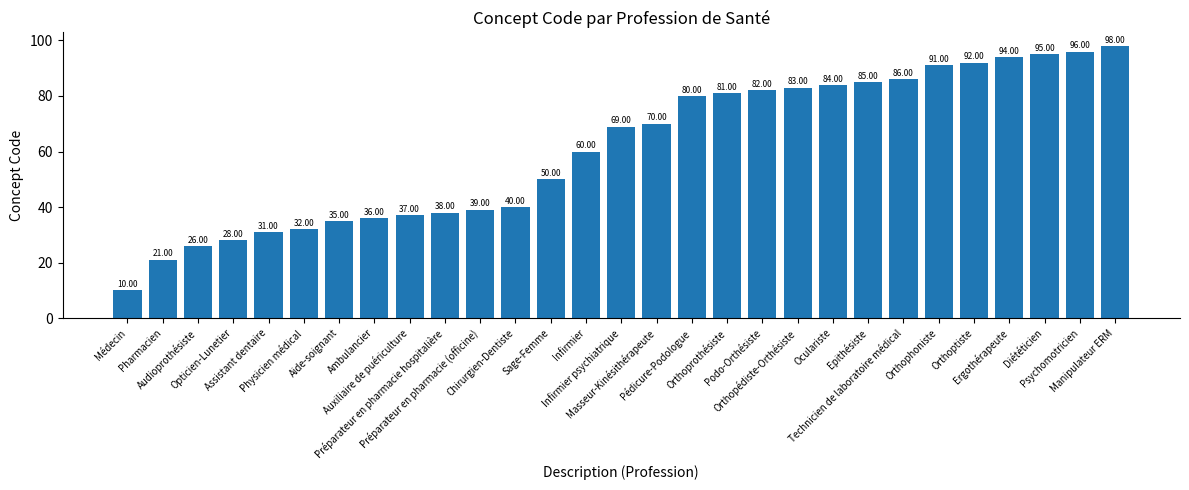

Reading right to left, list all the values displayed in this chart.

98	96	95	94	92	91	86	85	84	83	82	81	80	70	69	60	50	40	39	38	37	36	35	32	31	28	26	21	10